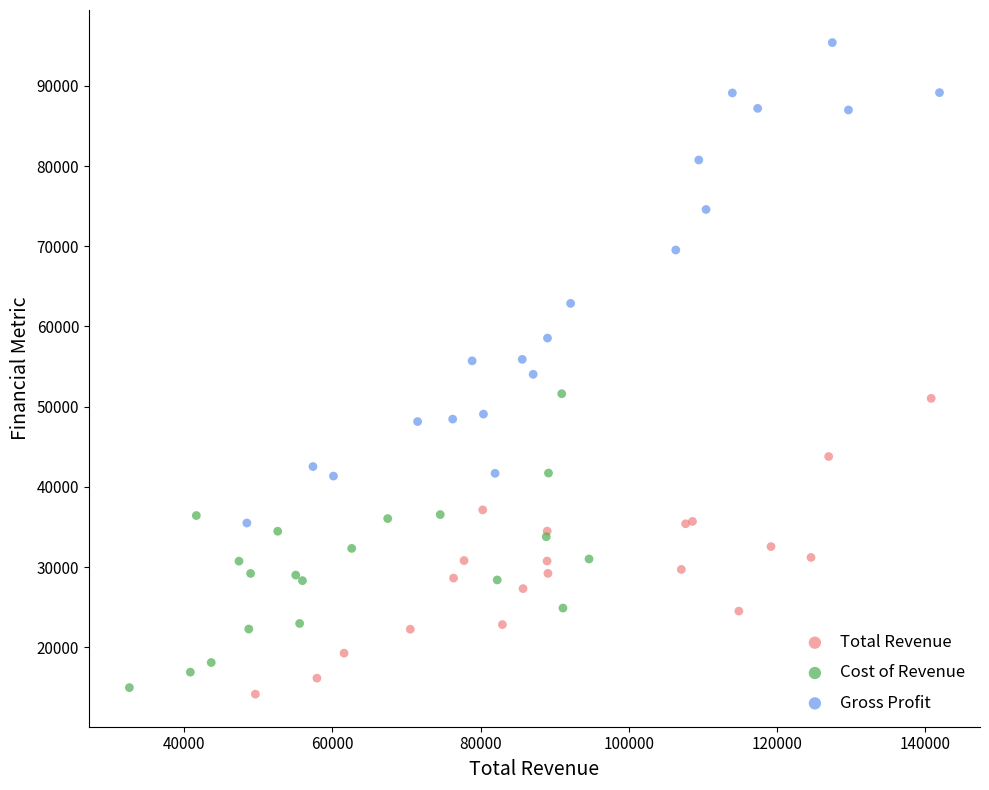

Which series reaches the maximum Y coordinate?

Gross Profit